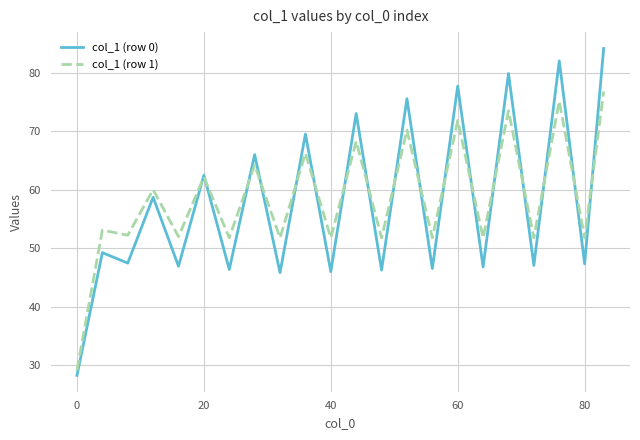

Which series has the widest spread of values?

col_1 (row 0)